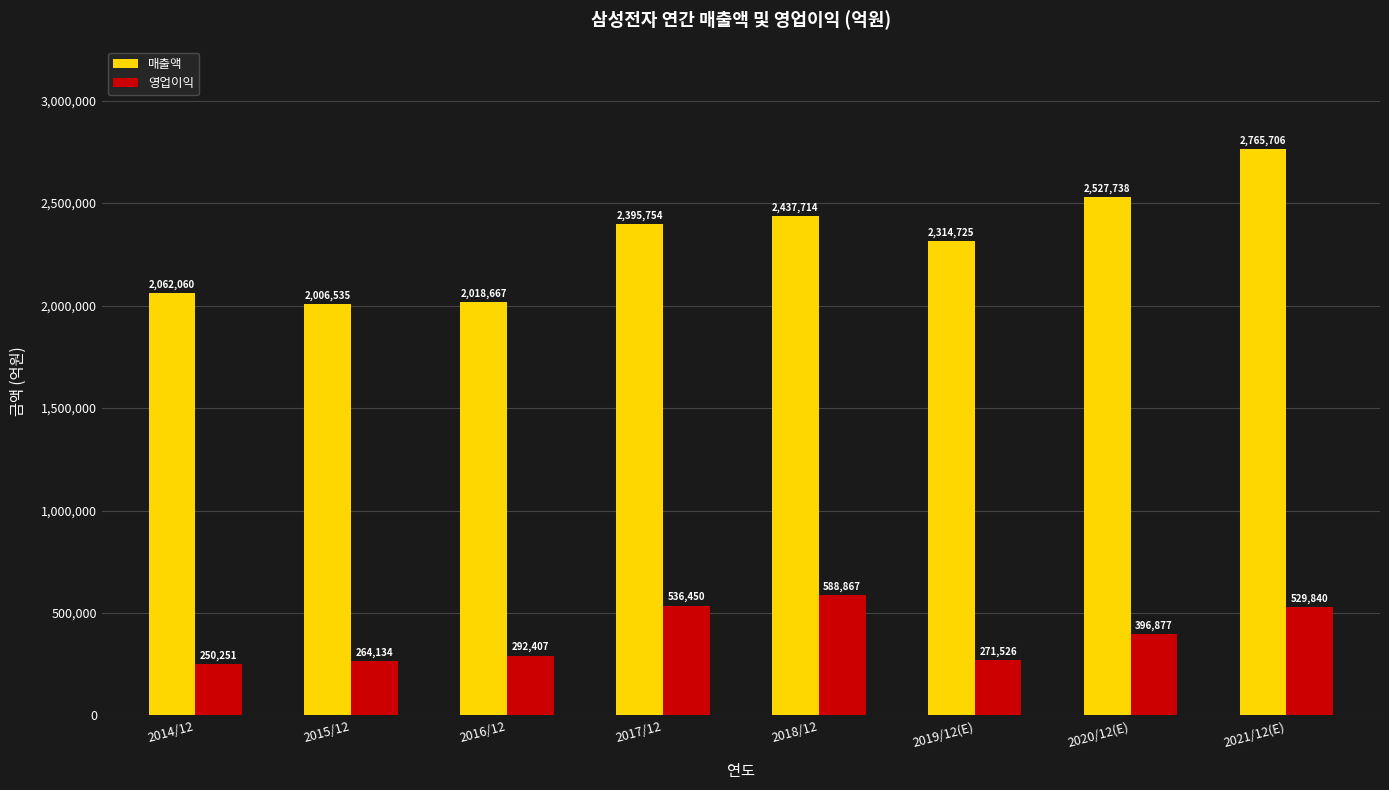

What is the total value across all series at 2015/12?

2270669